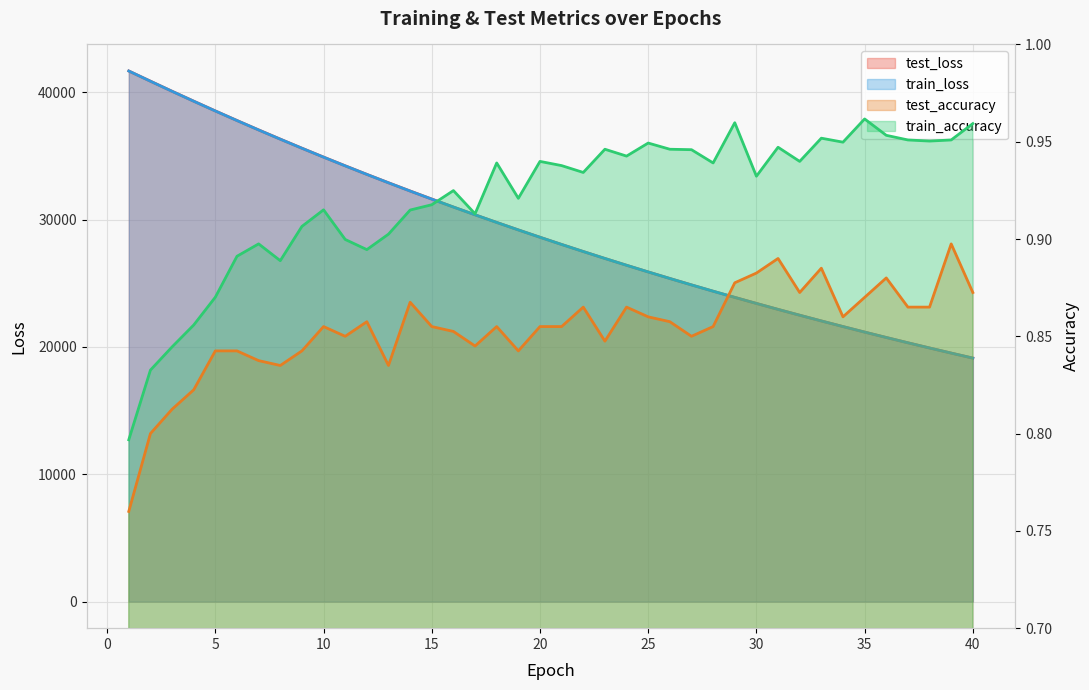

At which label does test_loss reach its peak?

1